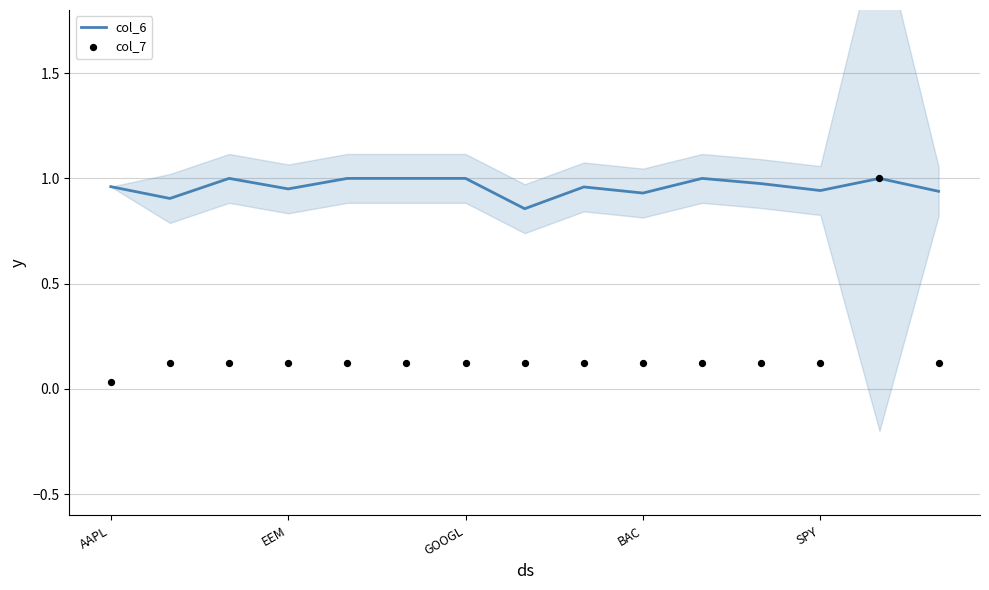

What is the total value across all series at 5?

1.1